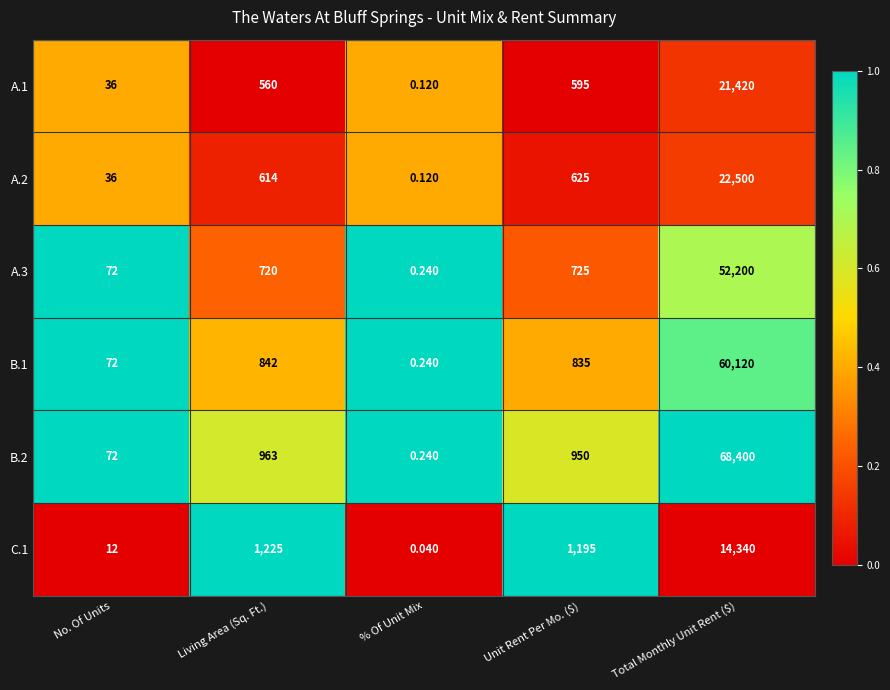

At which label does B.2 first exceed 950?

Living Area (Sq. Ft.)